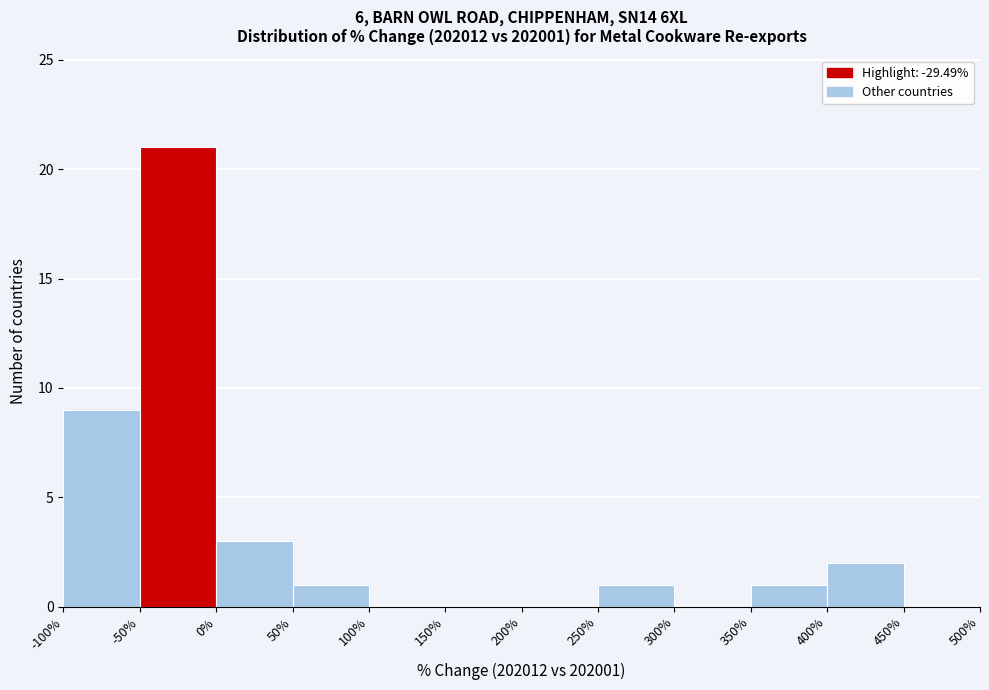

What is the height of the bar covering -50% to 0% on the x-axis? The values are not printed on the chart, so give them approximately, as read against the axis.

21